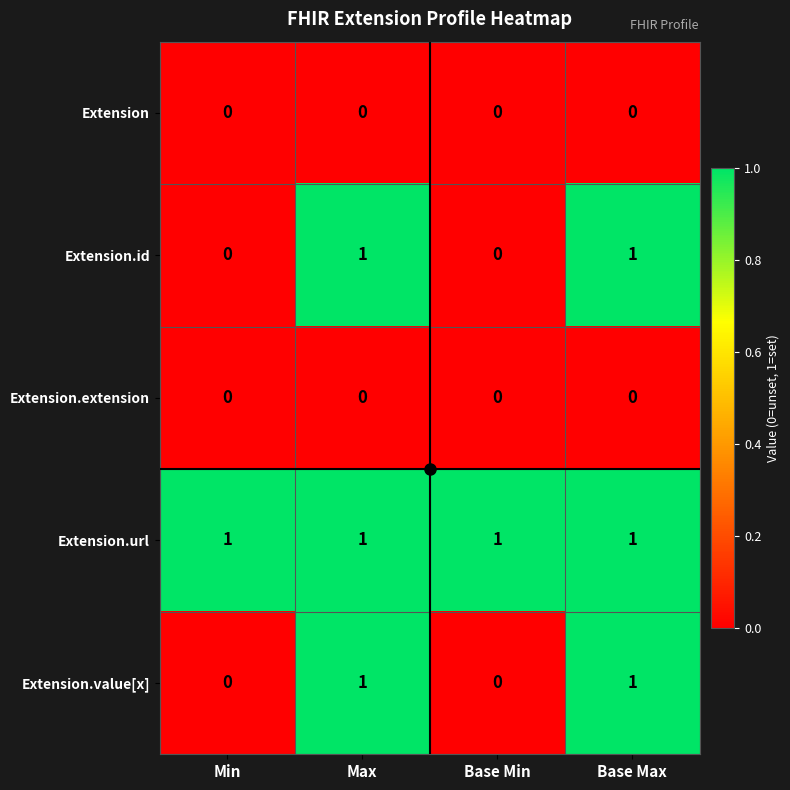

Is it true that Extension equals 0 at Base Max?

True